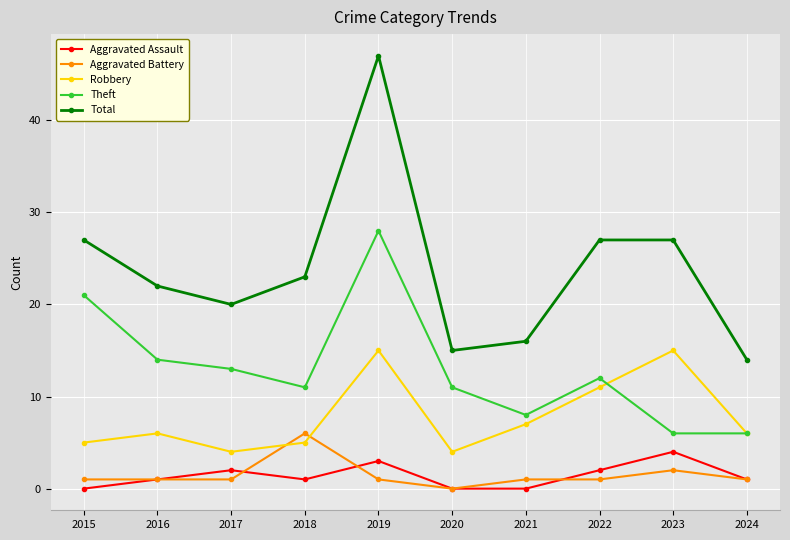

The Total series shows 16 at 2021. True or false?

True